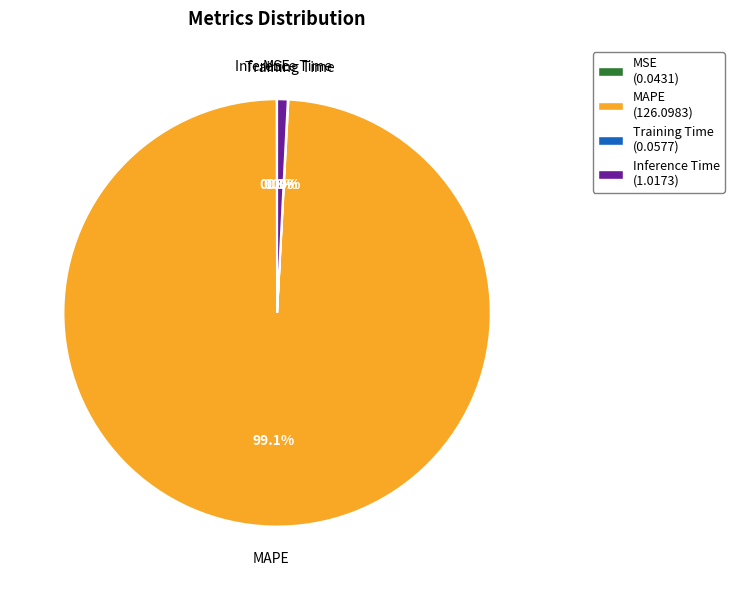

To the nearest percent, what percentage of the pie is MAPE?

99%